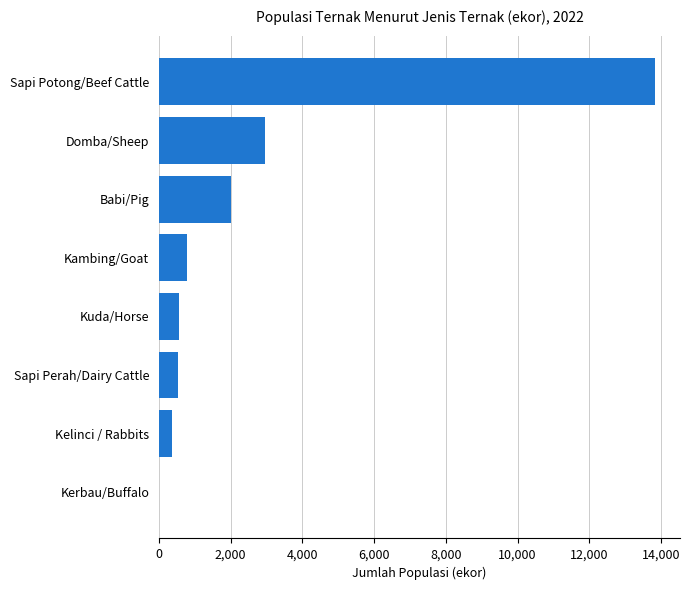

Approximately how many times larger is the value at Babi/Pig compared to Kelinci / Rabbits?

5.6